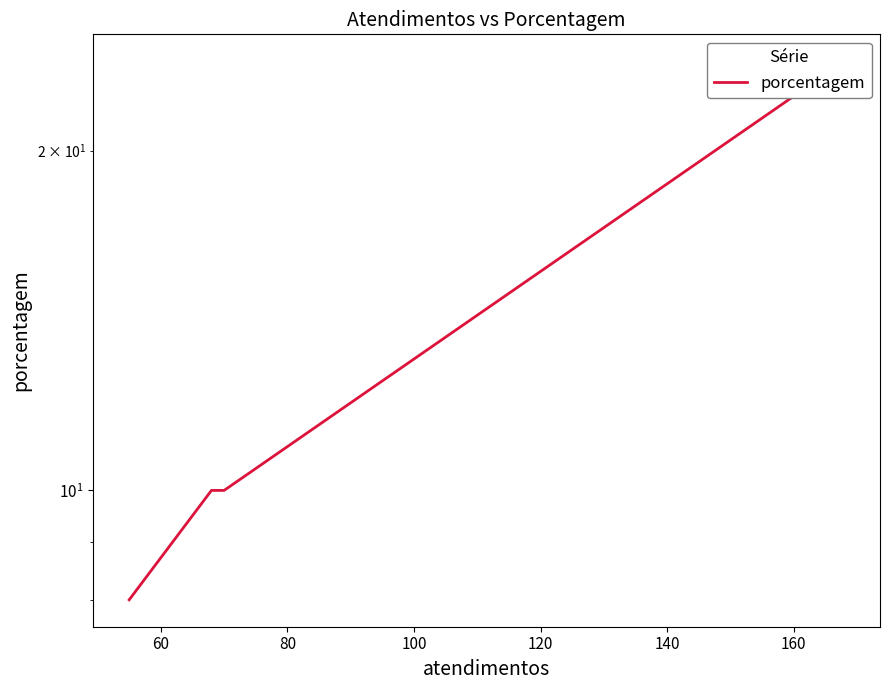

Is this an area chart (filled region under the line)?

No